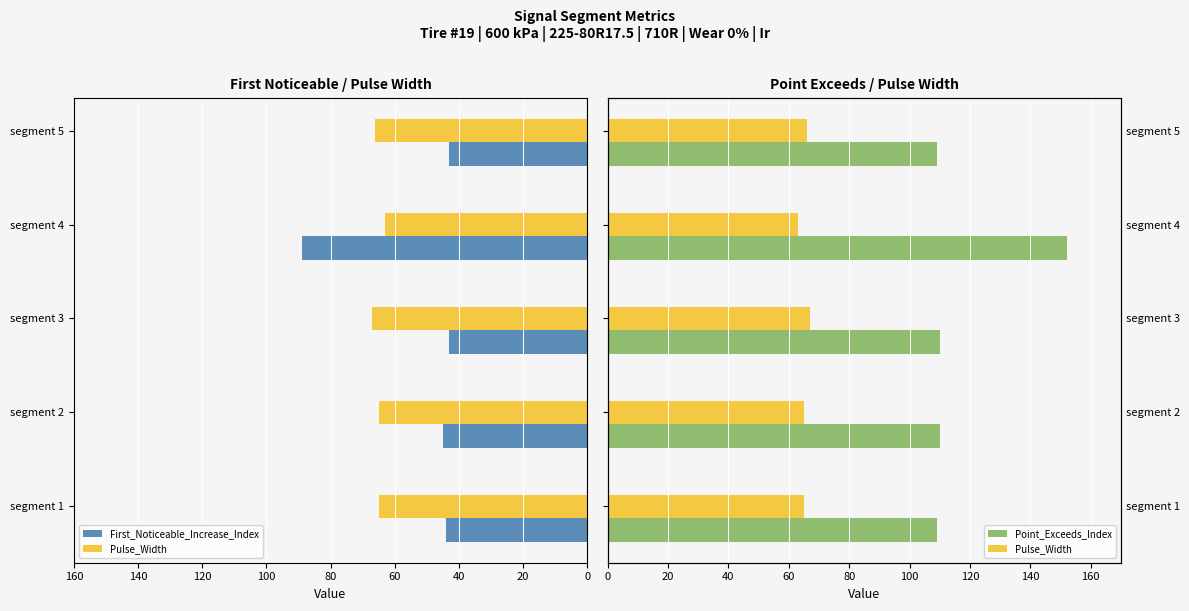

How many Pulse_Width values are between 65 and 66?

3